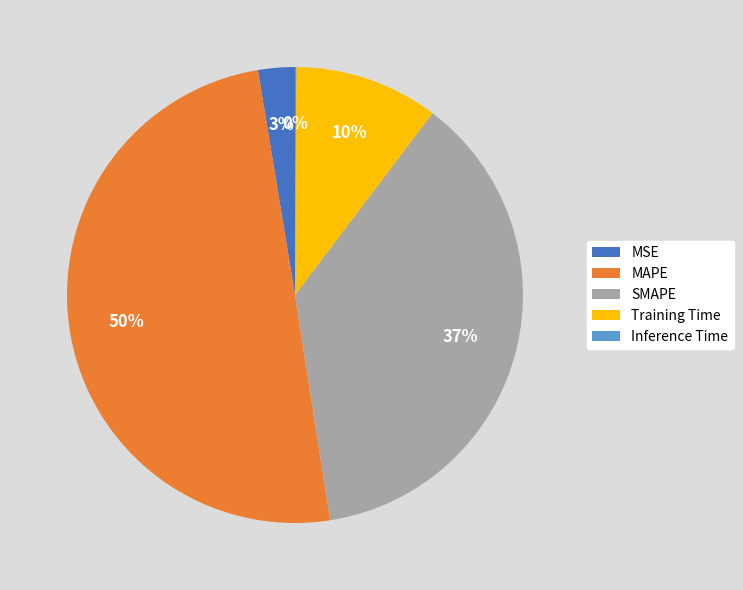

Is the sum of SMAPE and Training Time greater than half?

No